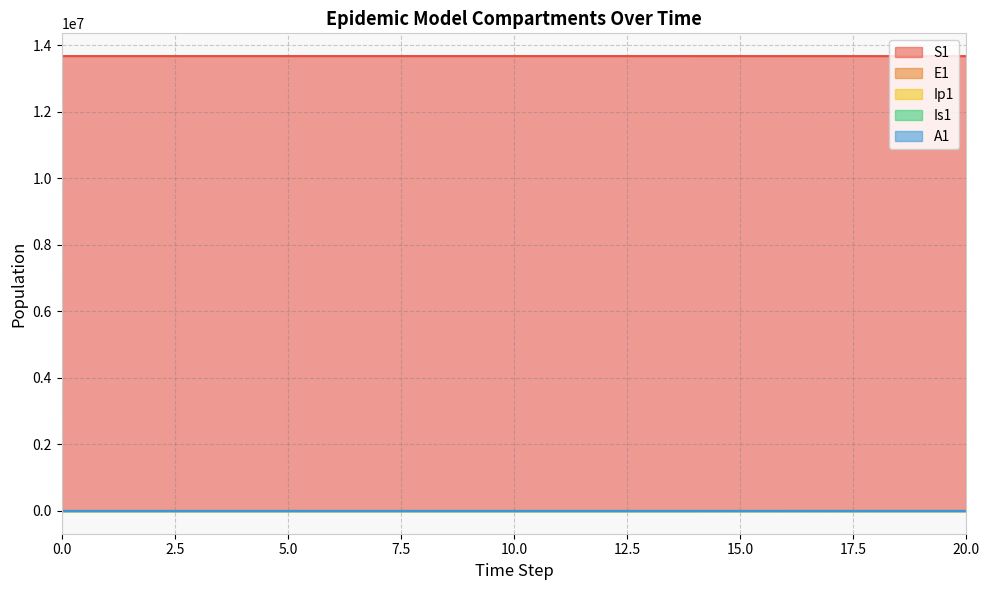

The E1 series shows 776.3 at 20.0. True or false?

True